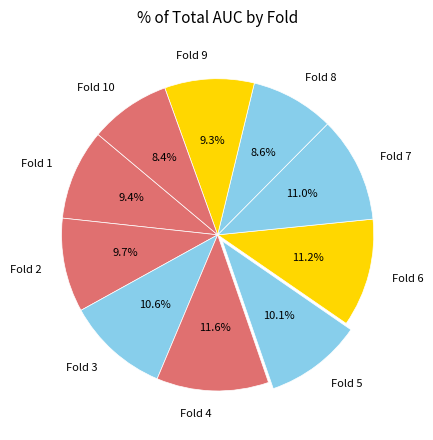

Is Fold 1 the majority of the pie?

No